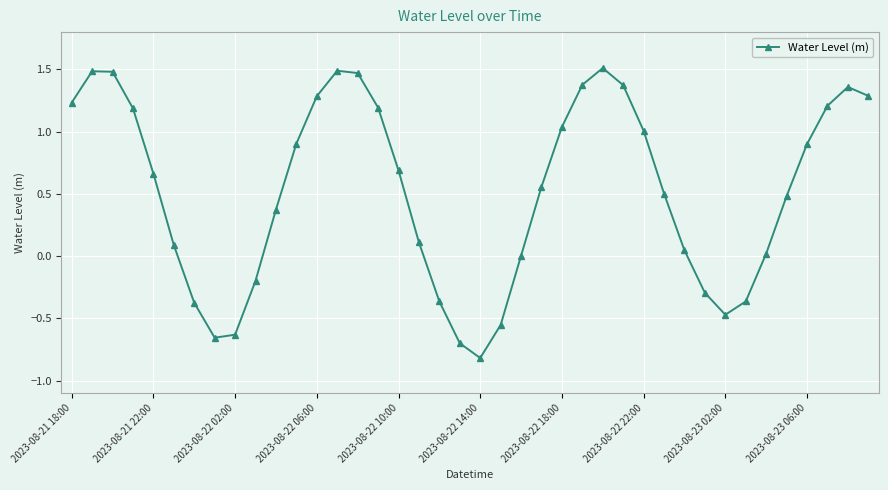

What is the smallest value displayed?

-0.8